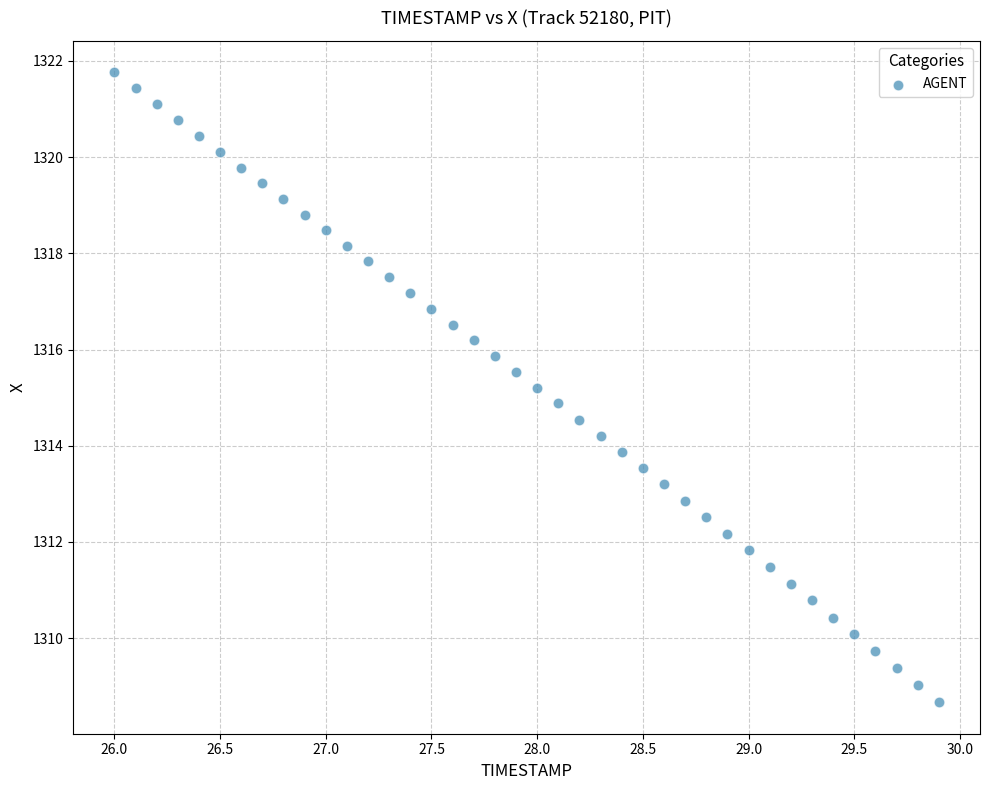

What is the range of X values (max minus min)?

3.9